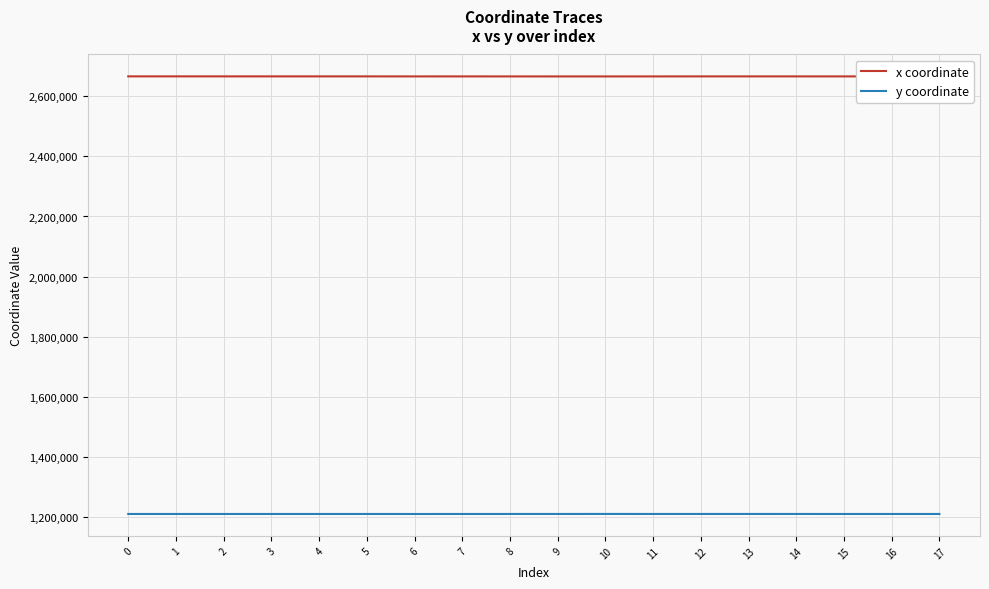

What are all the series names shown in the legend?

x coordinate, y coordinate